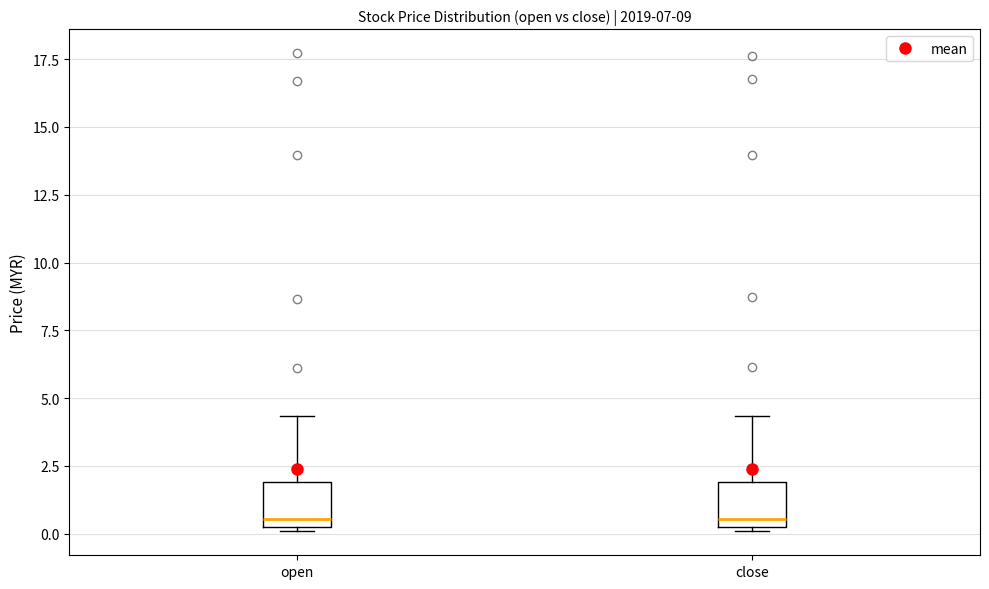

Reading left to right, read every box against the y-axis: the position of its median line, the range the box covers, and the ends of its whiskers. The values are not printed on the chart, so give them approximately, as read against the axis.

open: median 0.5, box 0.0 to 2.0, whiskers 0.0 to 4.5
close: median 0.5, box 0.0 to 2.0, whiskers 0.0 to 4.5